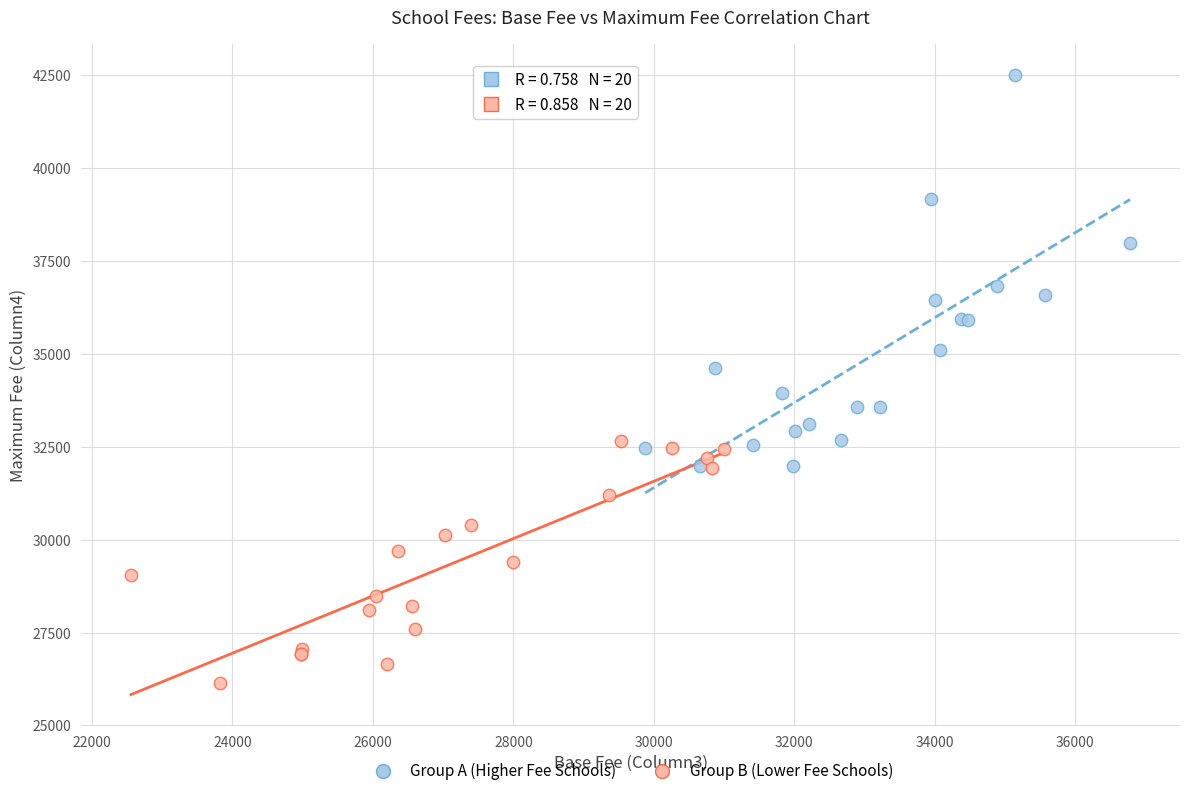

What are all the series names shown in the legend?

Group A (Higher Fee Schools), Group B (Lower Fee Schools)